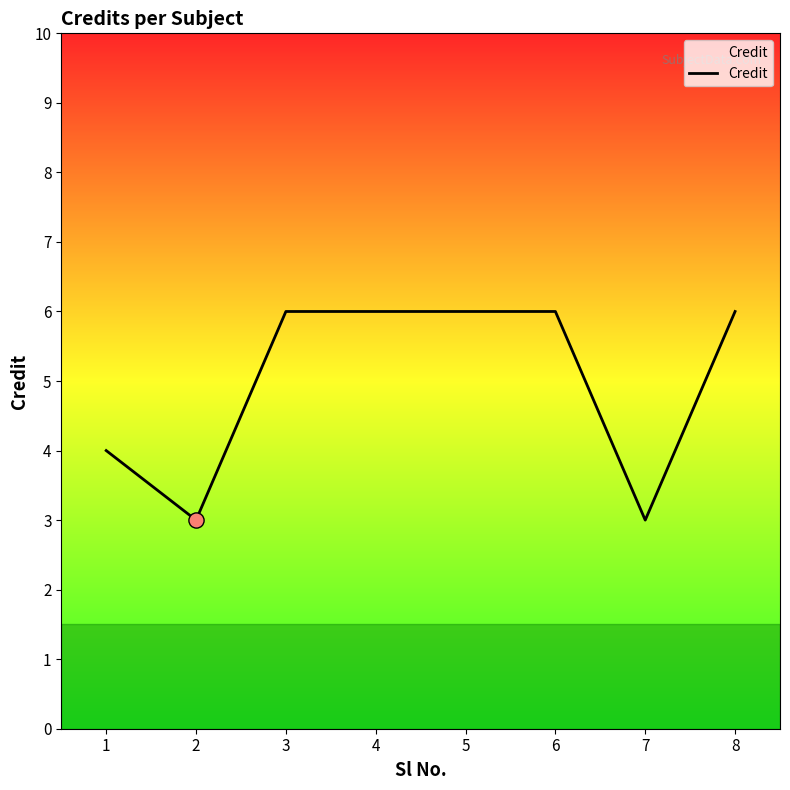

Approximately how many times larger is the value at 8 compared to 4?

1.0